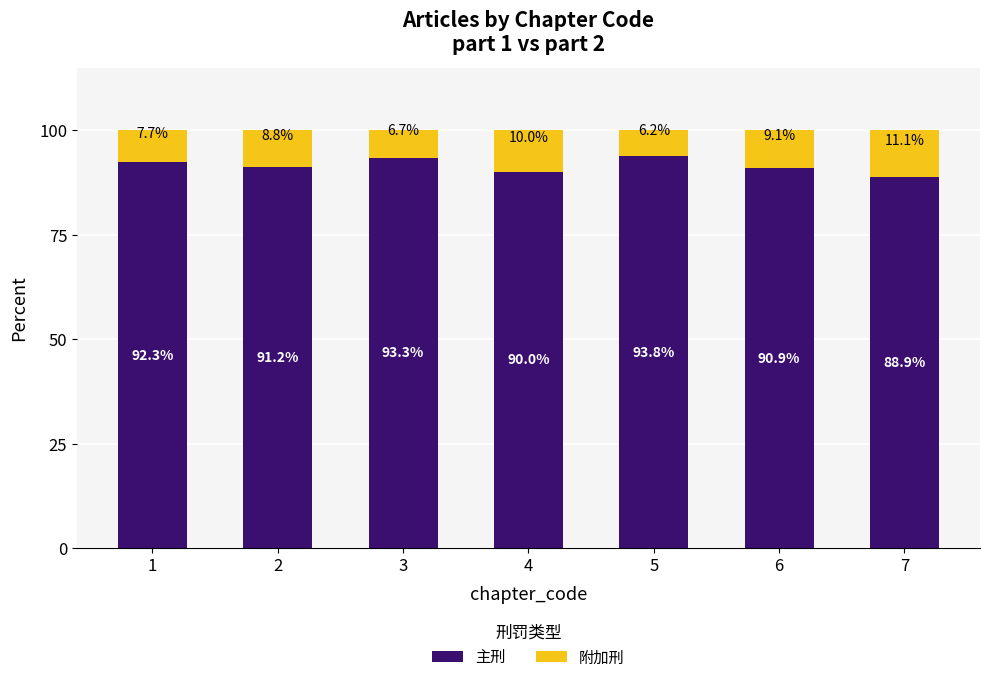

How many data points in 主刑 are less than 91?

3